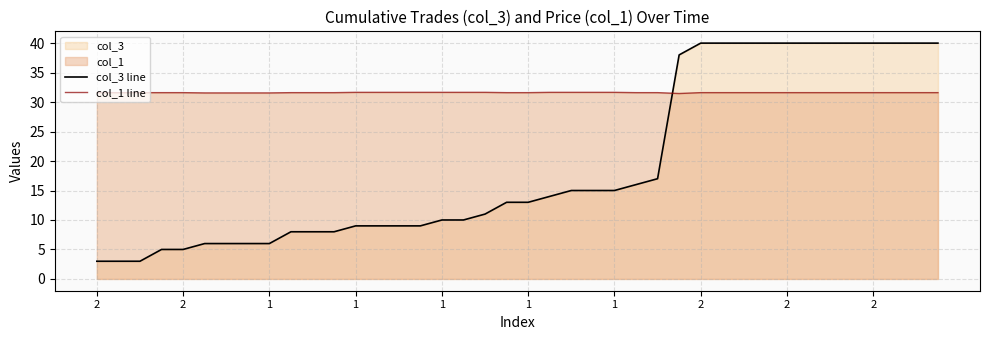

How many interior local valleys does the col_1 line series have?

1